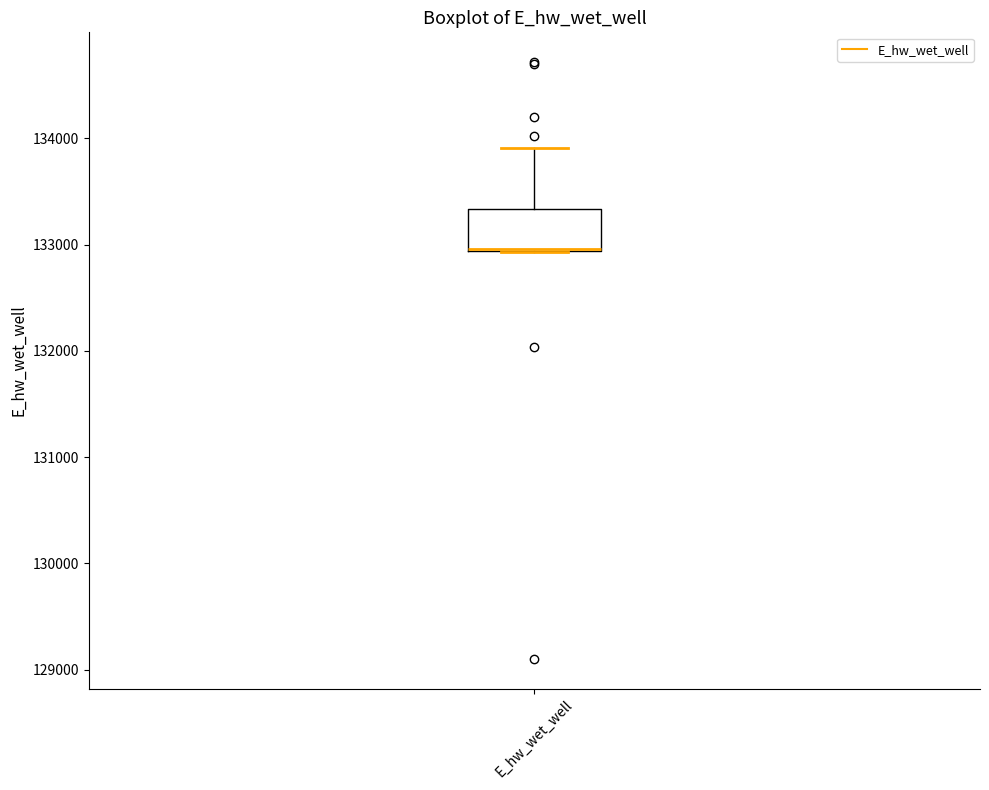

Read this box plot against the y-axis: the position of the median line, the range covered by the box, and the ends of both whiskers. The values are not printed on the chart, so give them approximately, as read against the axis.

median 133000 (drawn on the box's lower edge), box 132900 to 133300, whiskers 132900 to 133900